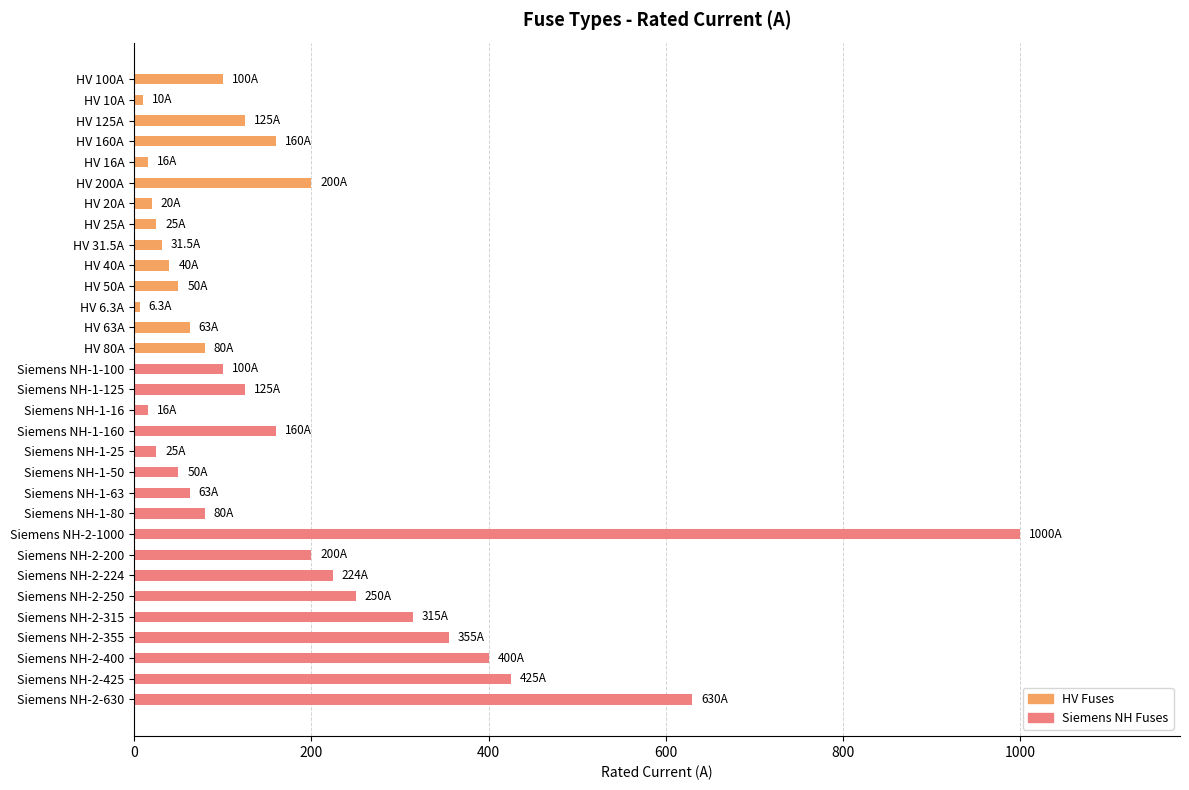

Approximately how many times larger is the value at HV 80A compared to HV 200A?

0.4